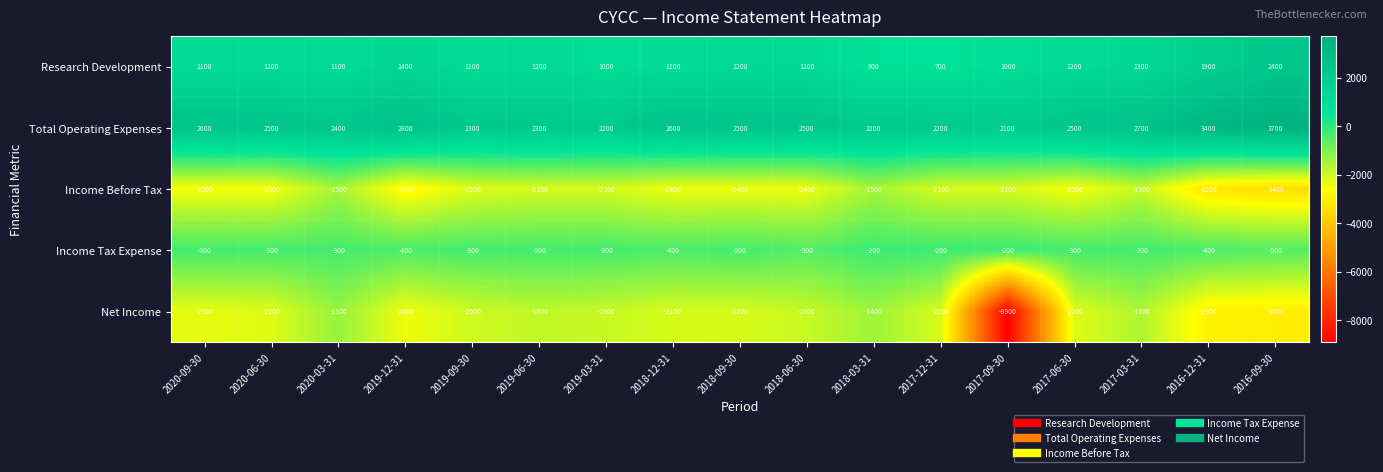

Count the Income Tax Expense values in the range -400 to -300.

12